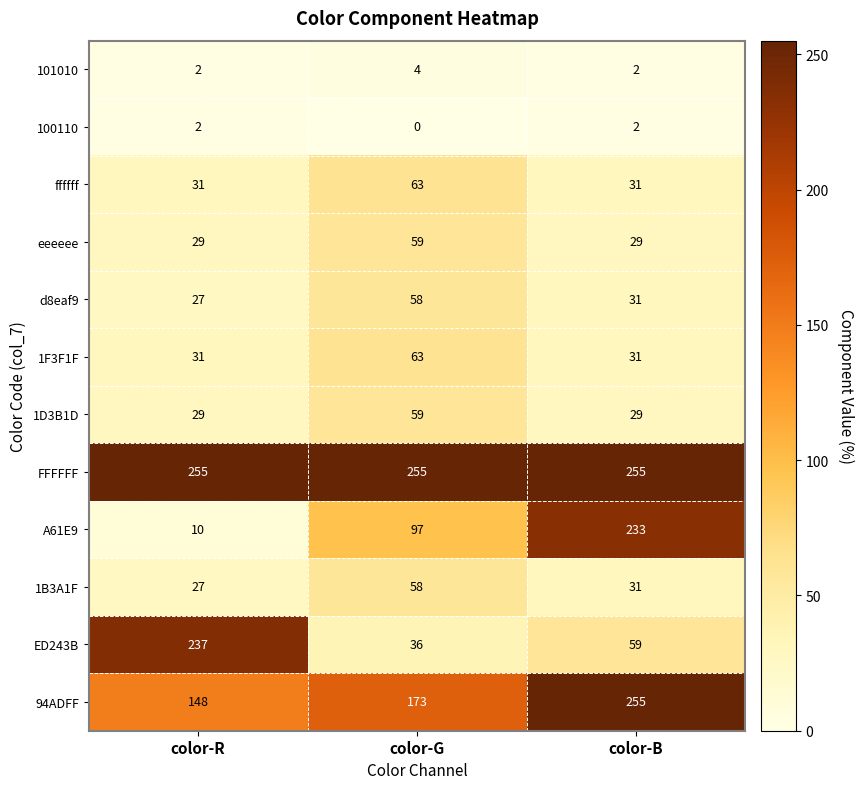

At how many categories does at least one series exceed 177?

3